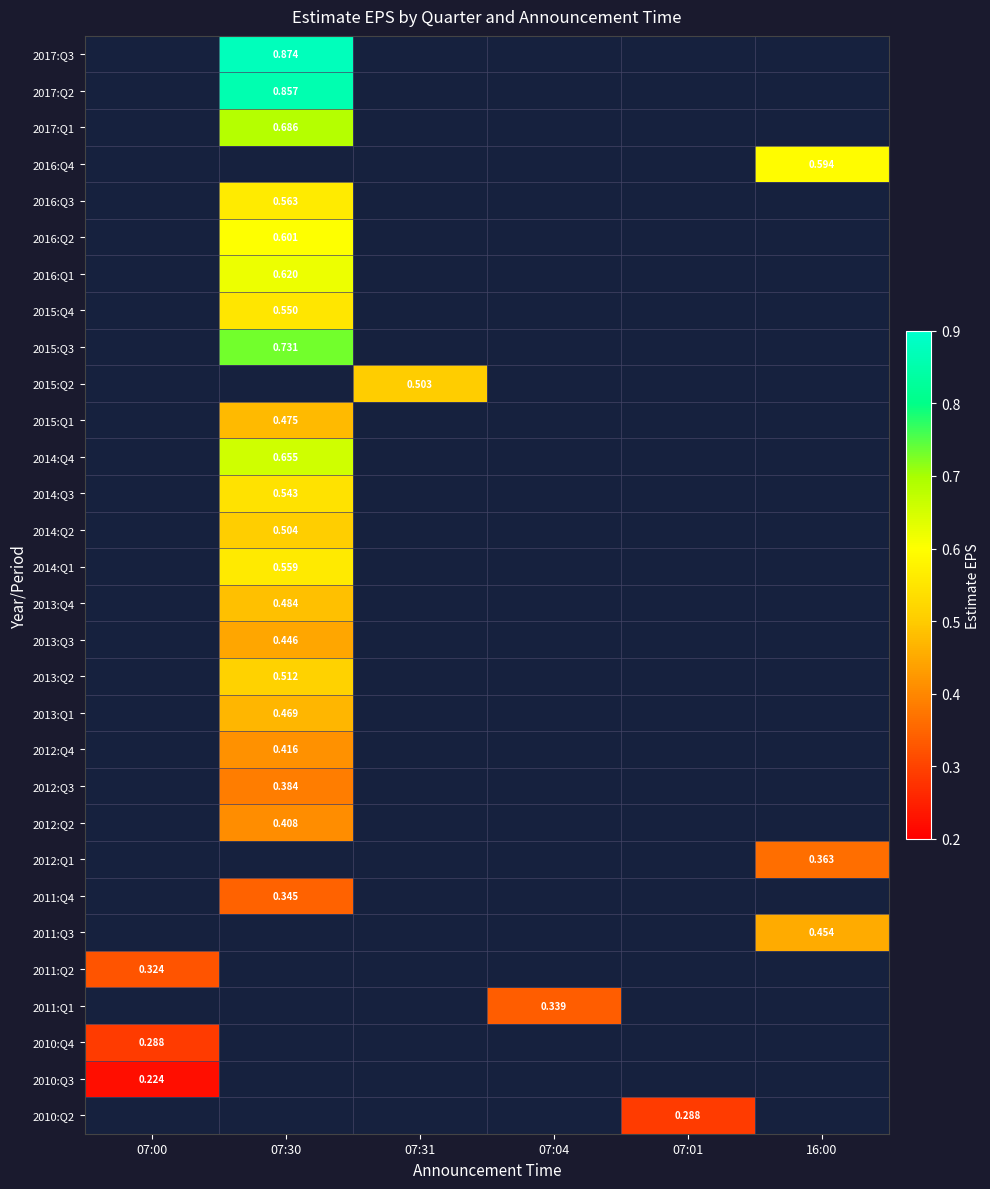

Which has a higher value, 07:00 or 07:04?

07:04